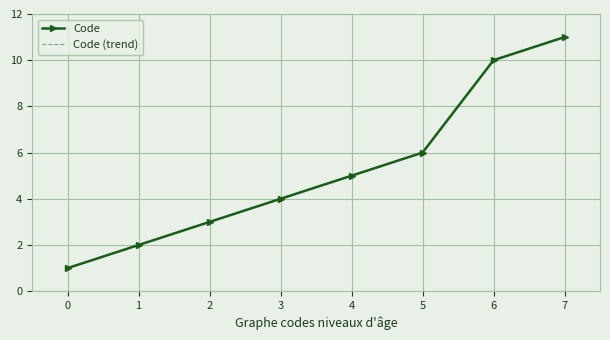

Reading right to left, what are all the values shown in this chart?

Code: 7=11	6=10	5=6	4=5	3=4	2=3	1=2	0=1
Code (trend): 7=11	6=10	5=6	4=5	3=4	2=3	1=2	0=1